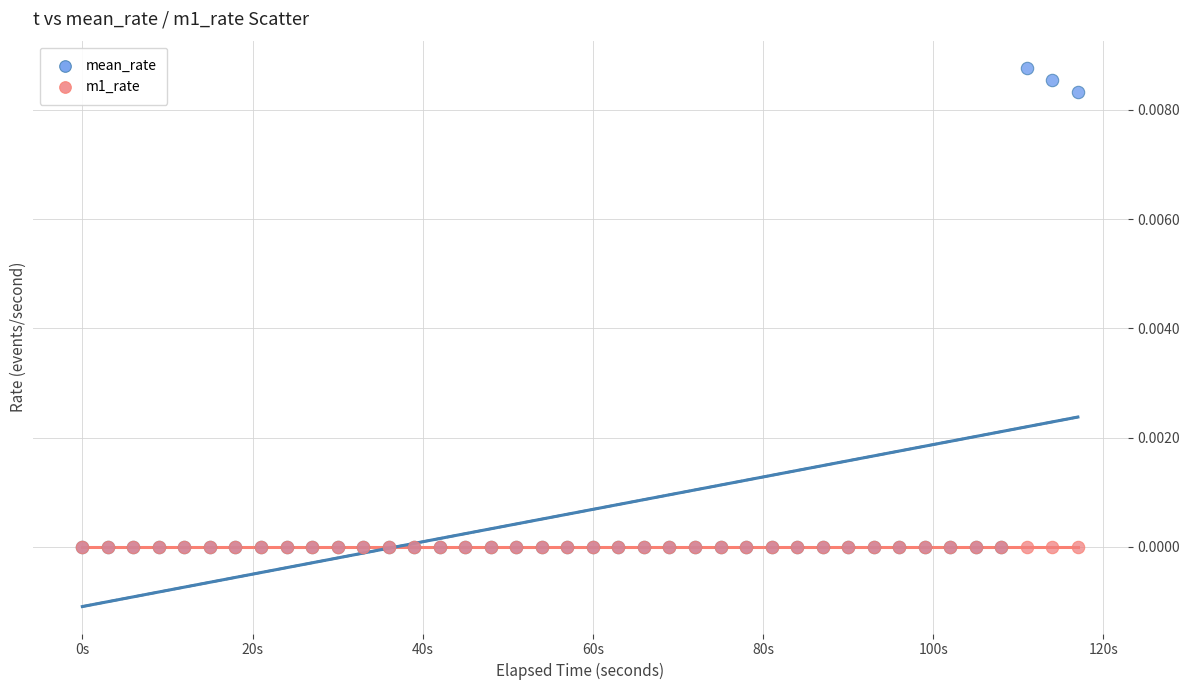

What are all the series names shown in the legend?

mean_rate, m1_rate